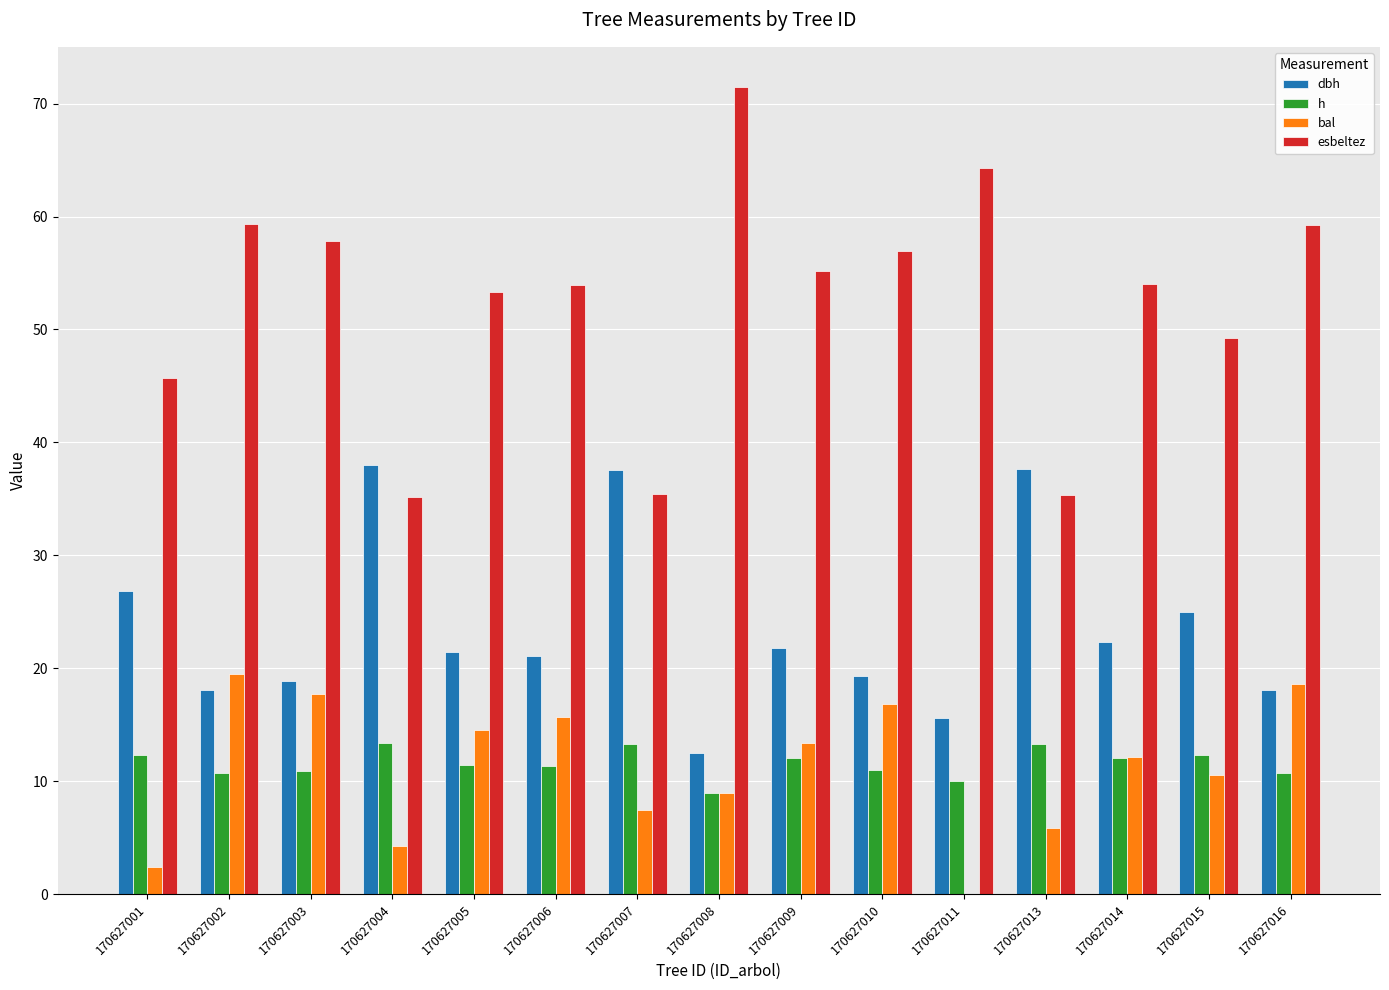

True or false: esbeltez has a value of 64.3 at 170627011.

True